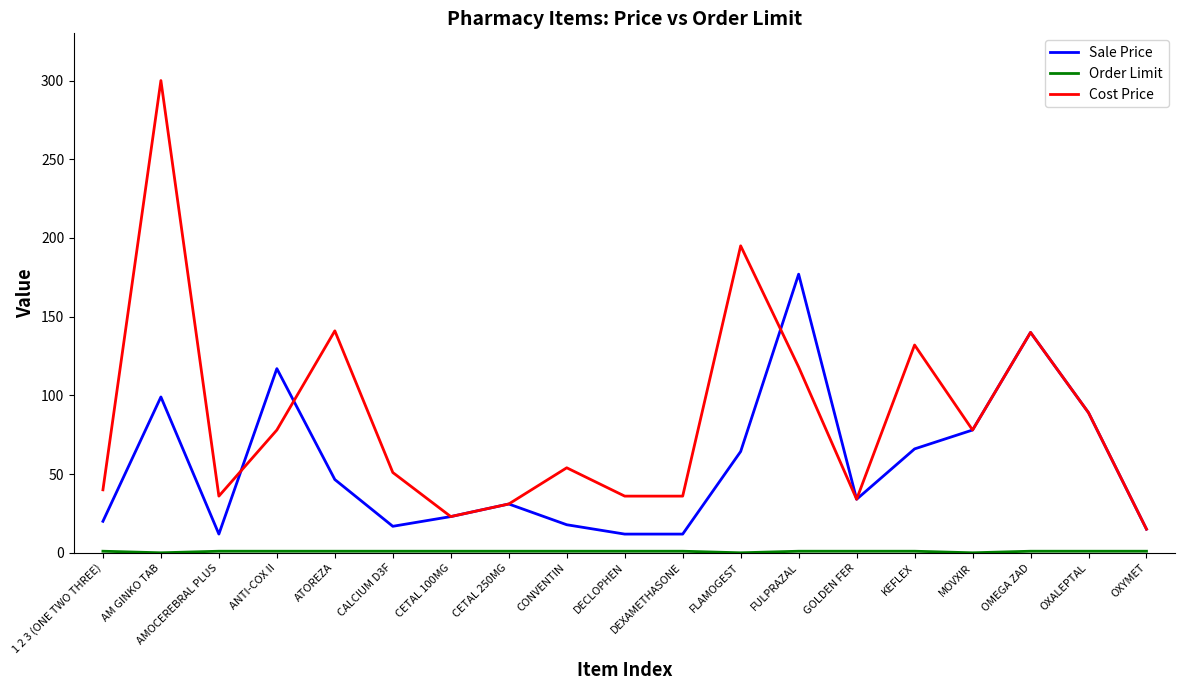

What is the spread (max minus min) of values at 1 2 3 (ONE TWO THREE)?

39.0